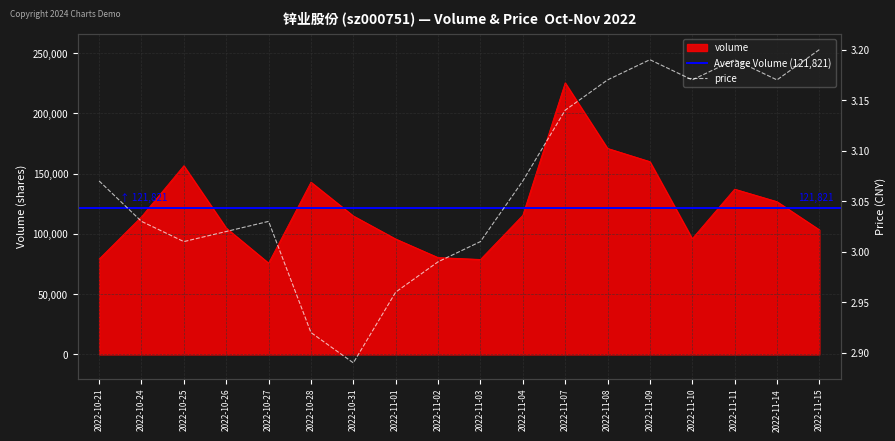

True or false: price and volume intersect in this chart.

False